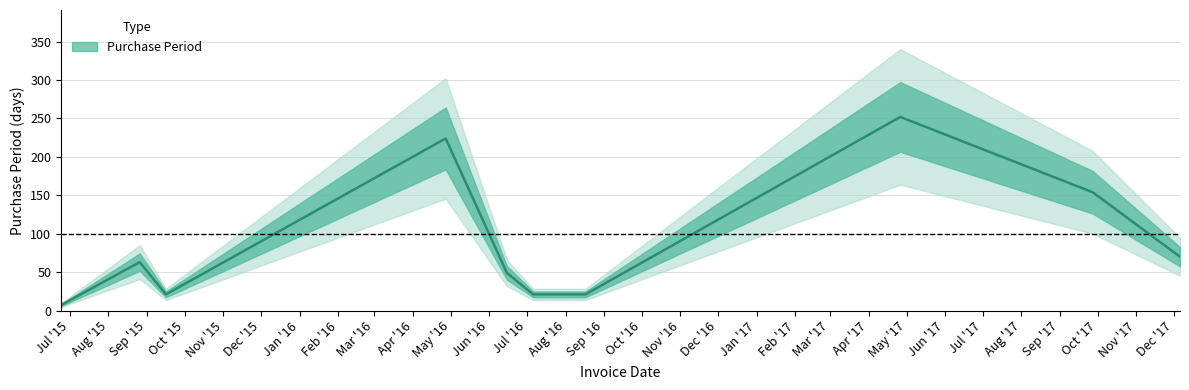

Does the chart display data point markers on the line(s)?

No